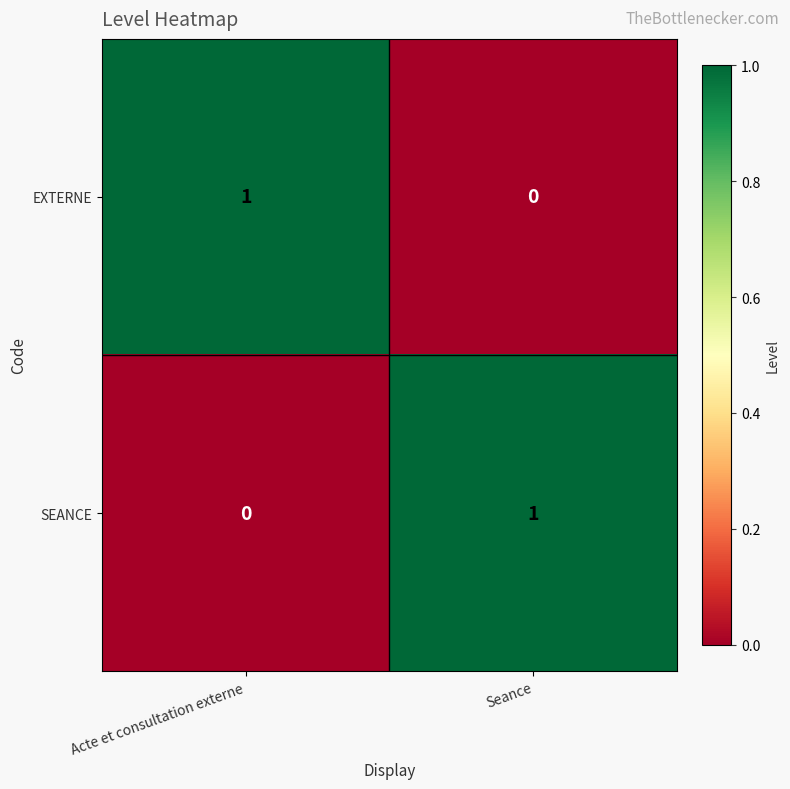

Reading left to right, list all the values displayed in this chart.

EXTERNE: 1	0
SEANCE: 0	1